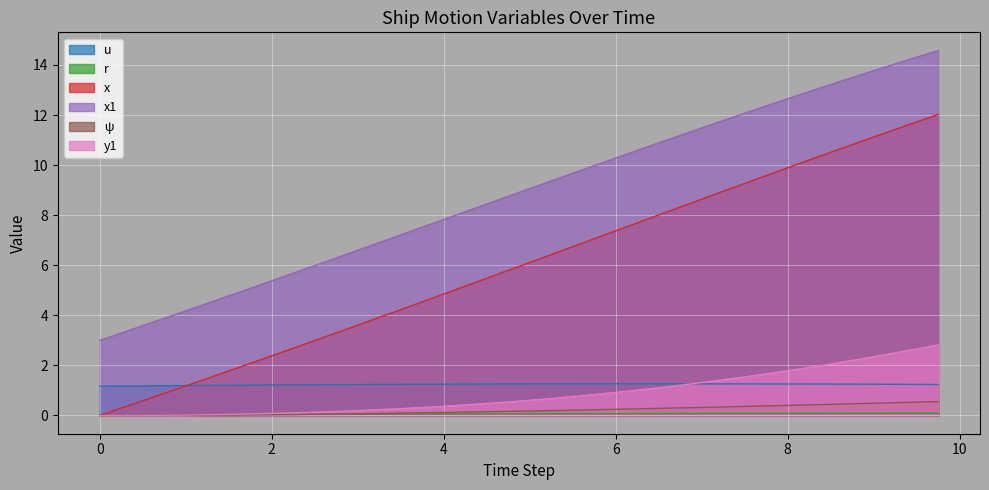

Which series has the widest spread of values?

x